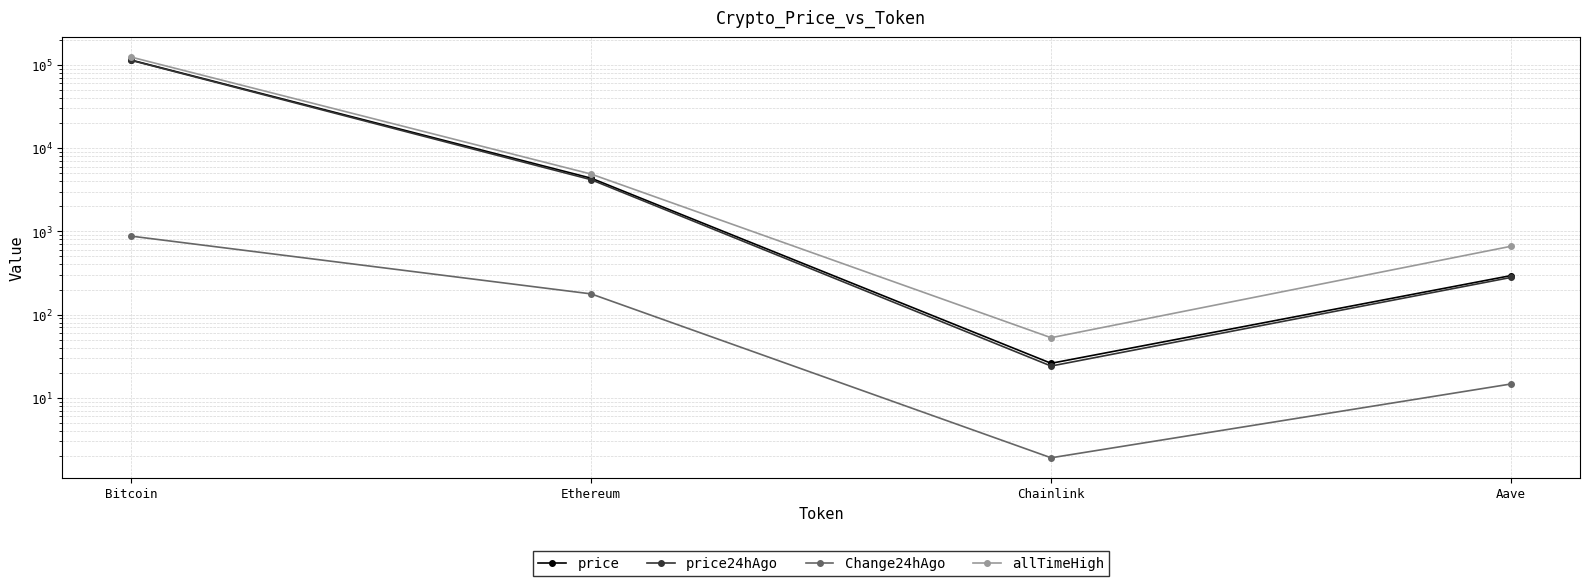

How many values in the Change24hAgo series are below 177?

2